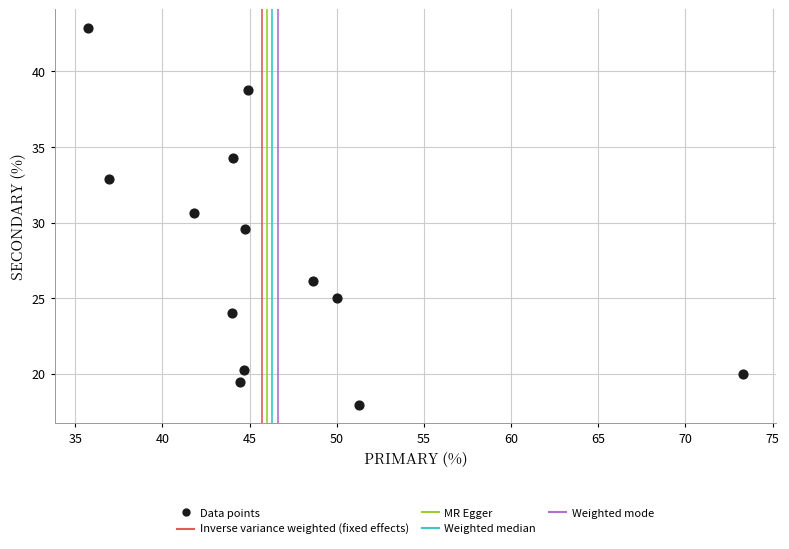

What is the range of Y values (max minus min)?

24.9